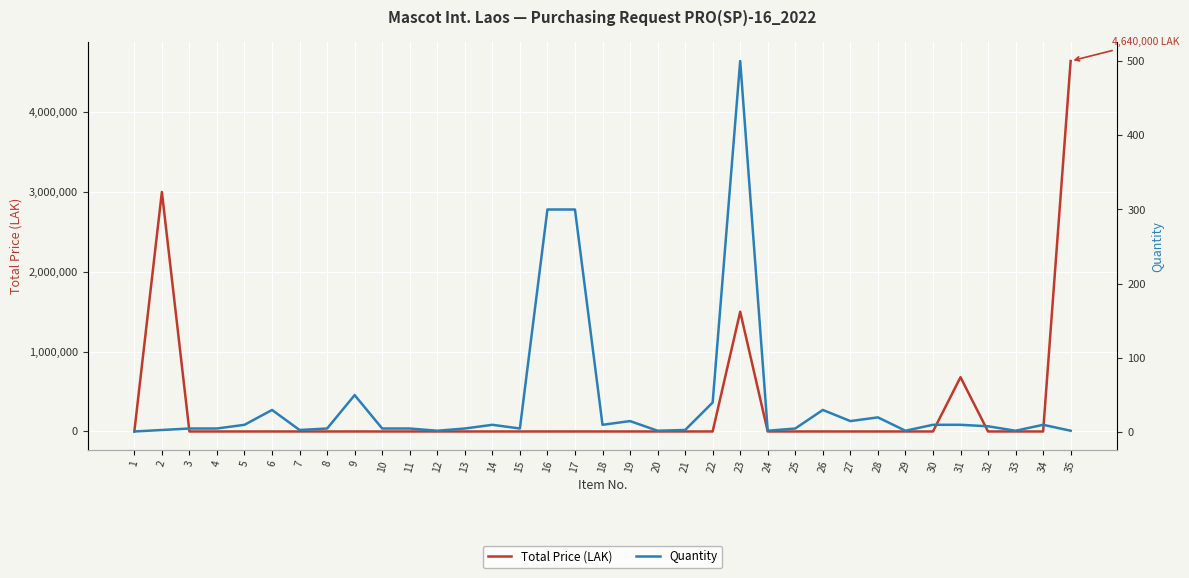

Which series has the largest total across all categories?

Total Price (LAK)